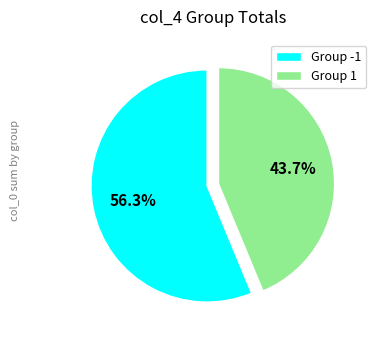

What is the smallest slice in the pie chart?

Group 1